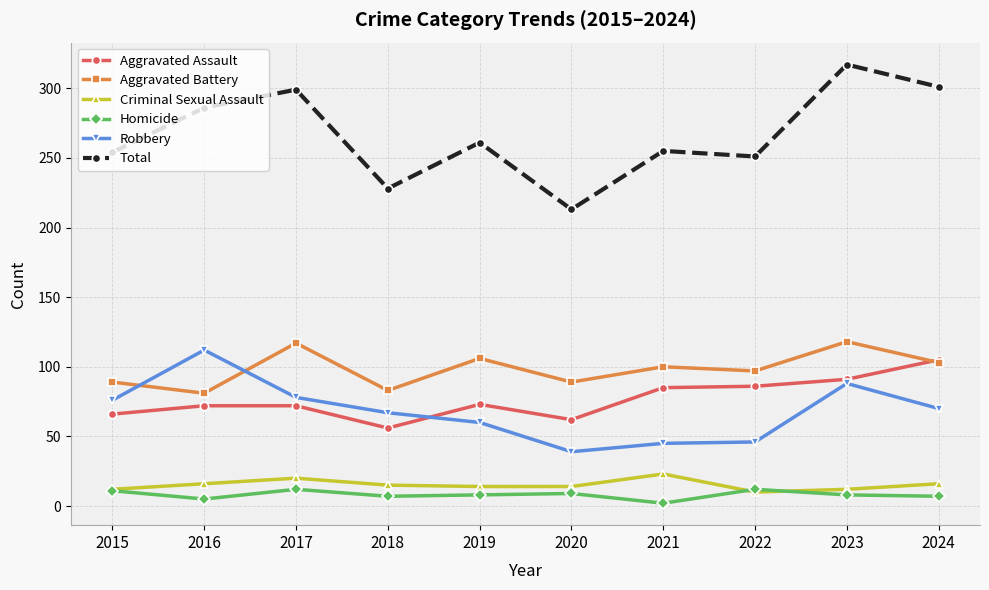

How many lines are shown in the chart?

6